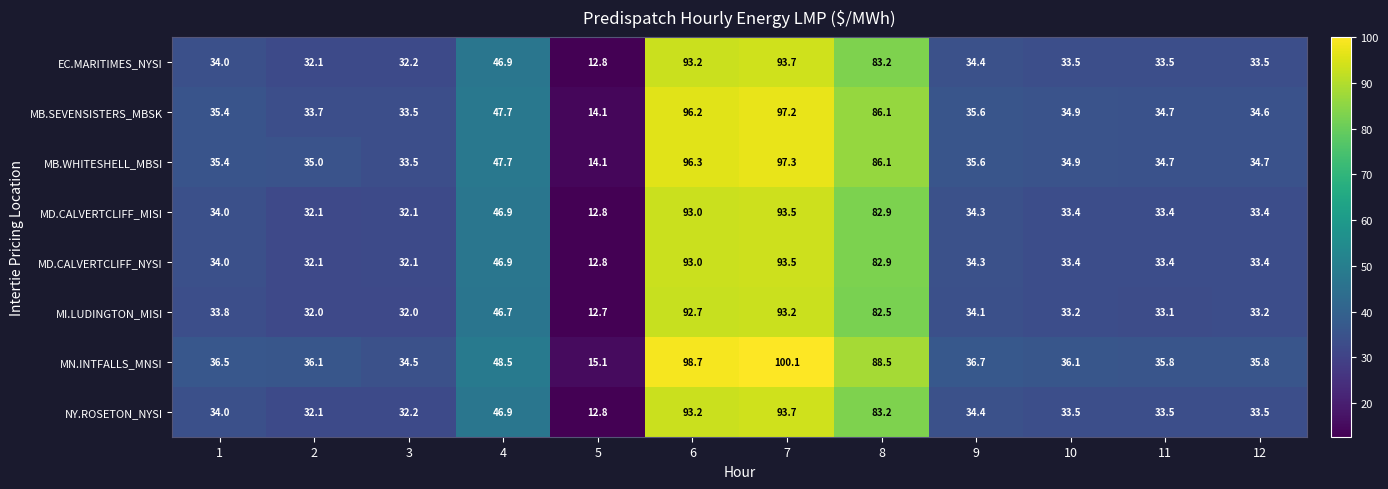

Which series has the widest spread of values?

MN.INTFALLS_MNSI